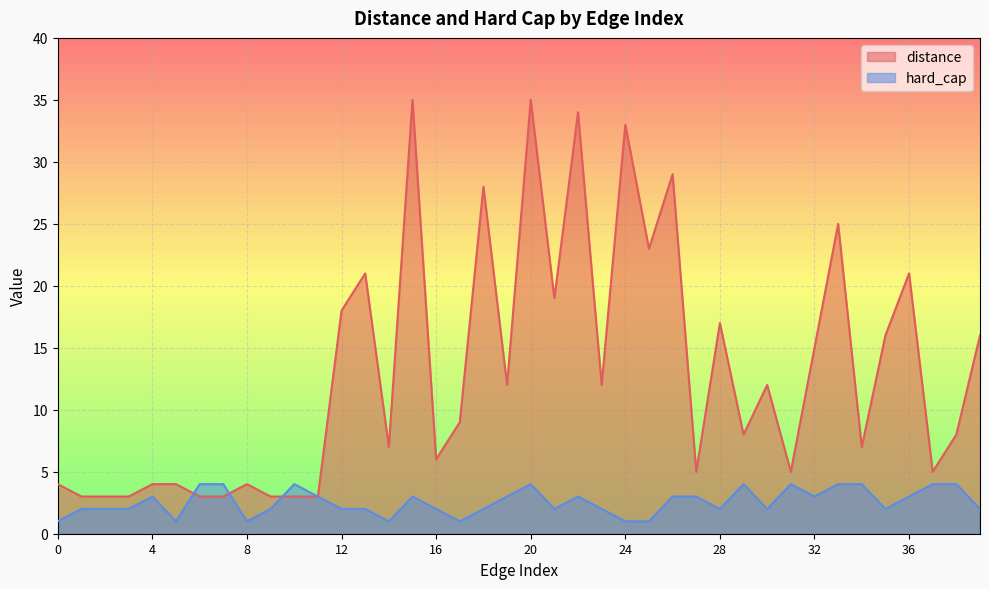

List the series in order of their peak value, highest first.

distance, hard_cap